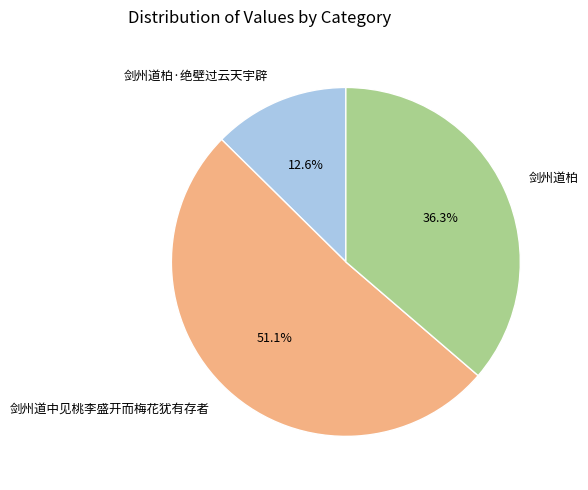

Which slice is the smallest?

剑州道柏·绝壁过云天宇辟